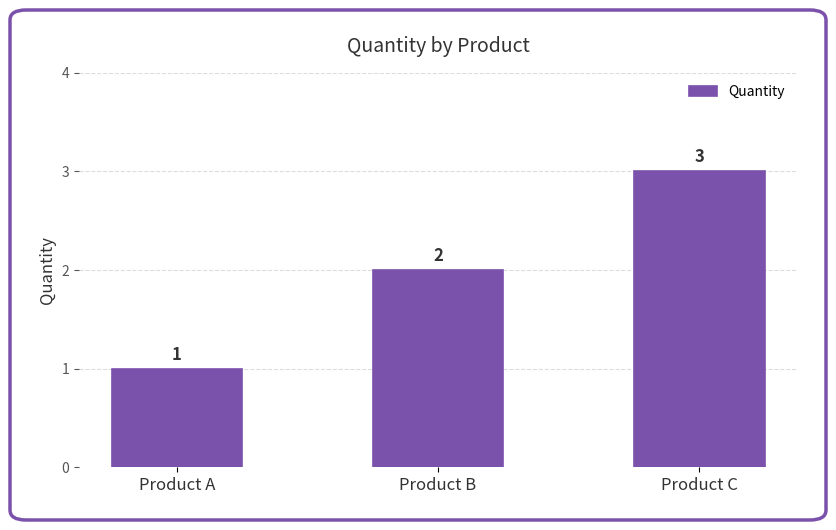

List the labels in order of value, largest first.

Product C, Product B, Product A